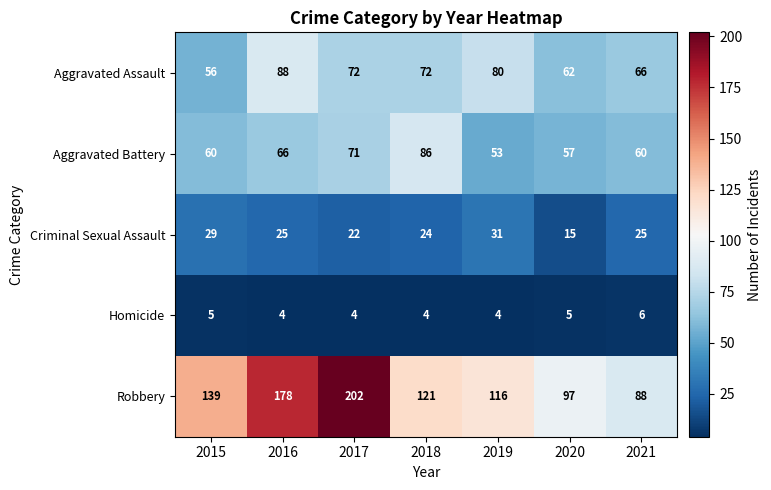

What is the difference between the maximum and minimum values in the Aggravated Assault series?

32